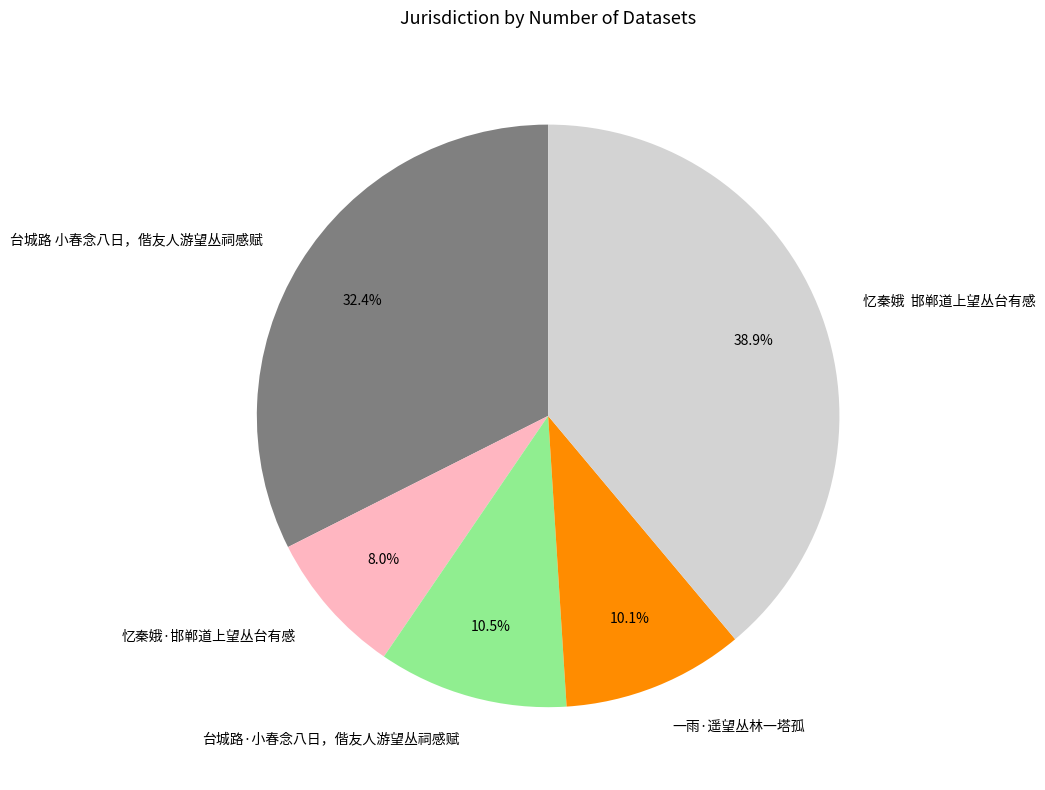

Does 一雨·遥望丛林一塔孤 represent more than half of the total?

No